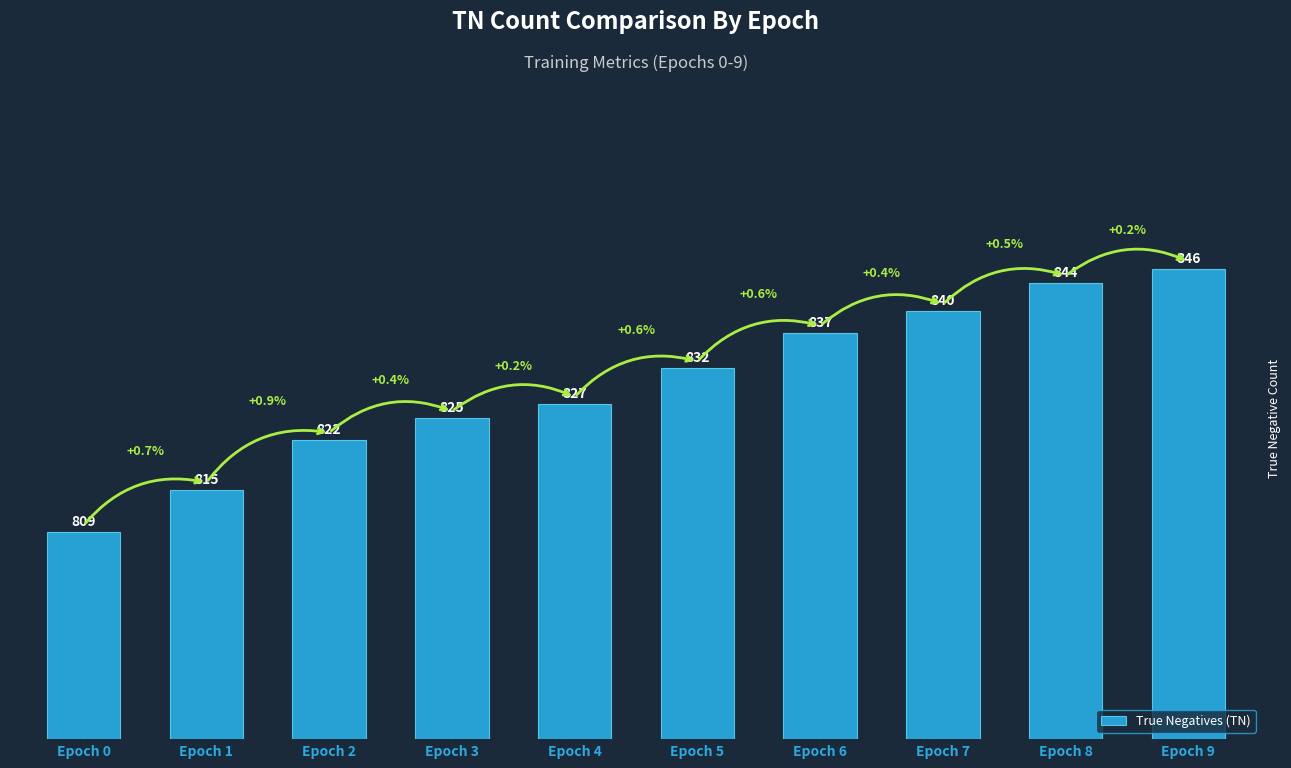

Is it true that the value at Epoch 1 is 815?

True